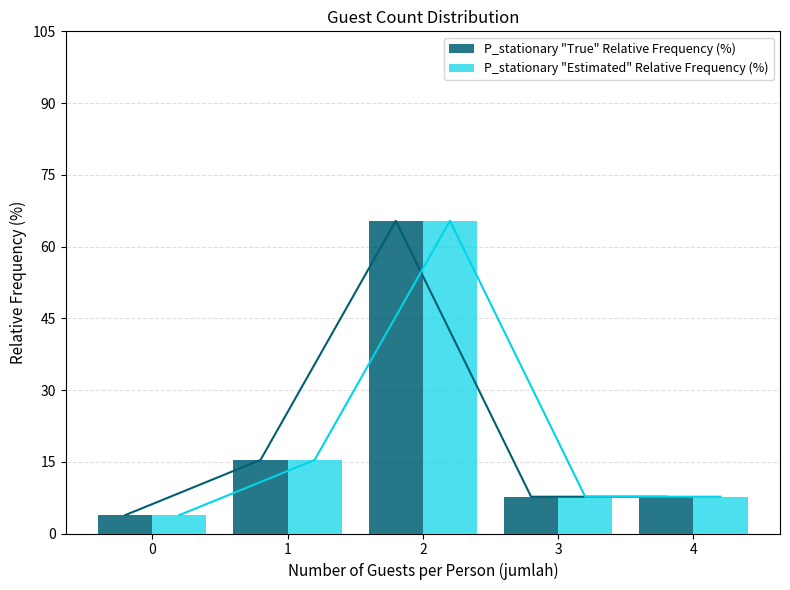

What is the average value of the P_stationary "True" Relative Frequency (%) series?

20.0